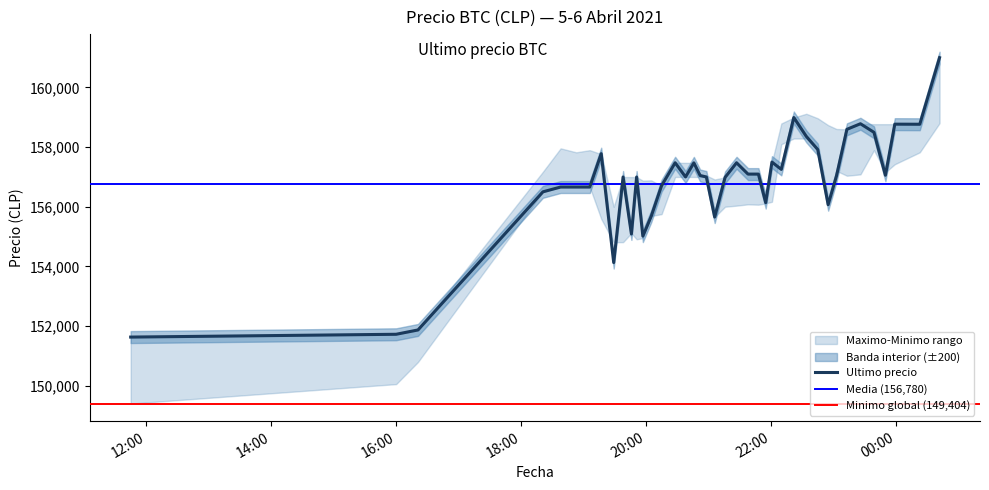

Rank the series by their maximum value, from lowest to highest.

Minimo, Ultimo precio, Maximo